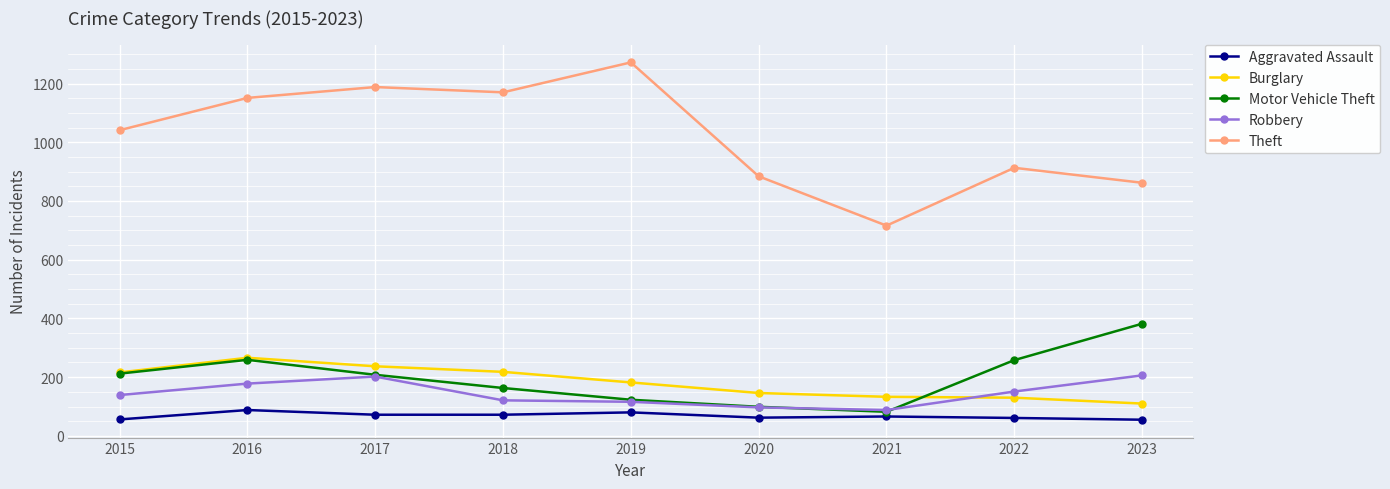

What is the maximum value shown in the chart?

1272